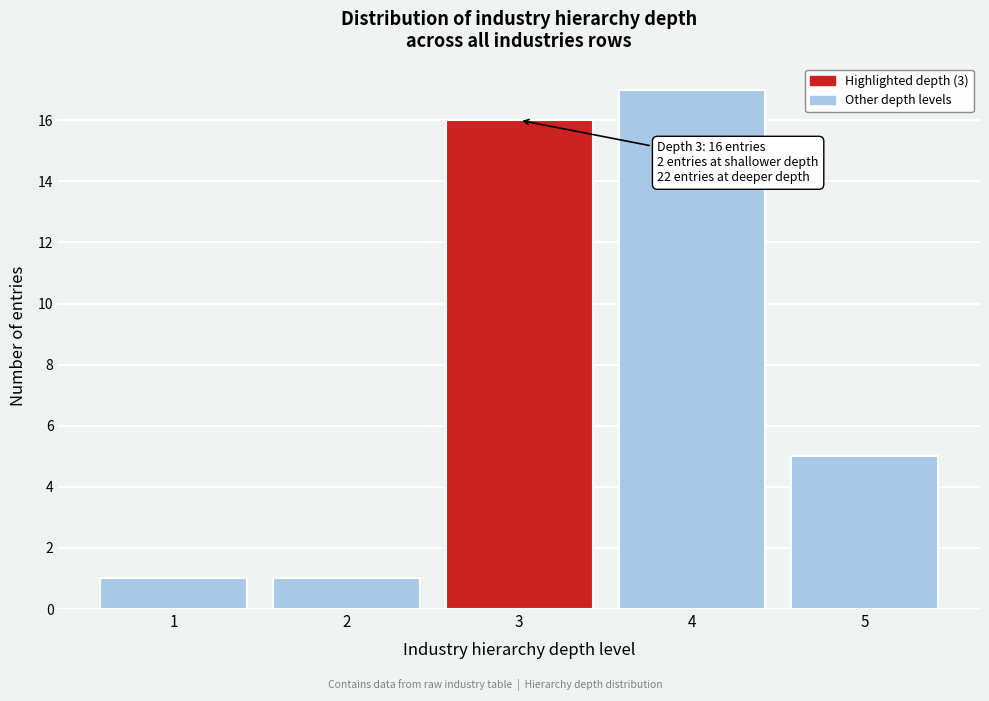

Reading left to right, transcribe all the data shown in this chart.

1	1	16	17	5